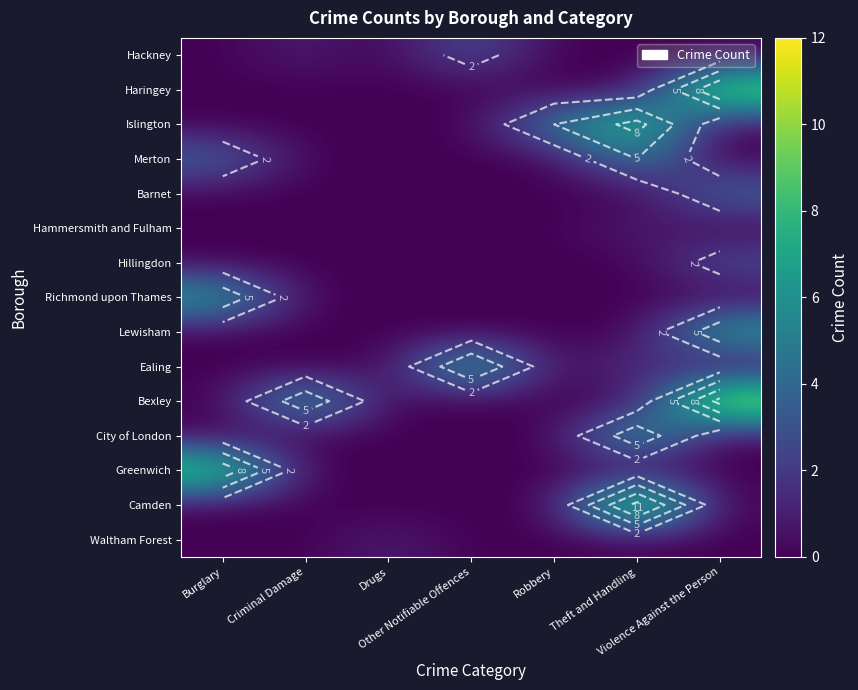

How many categories are shown in the chart?

7